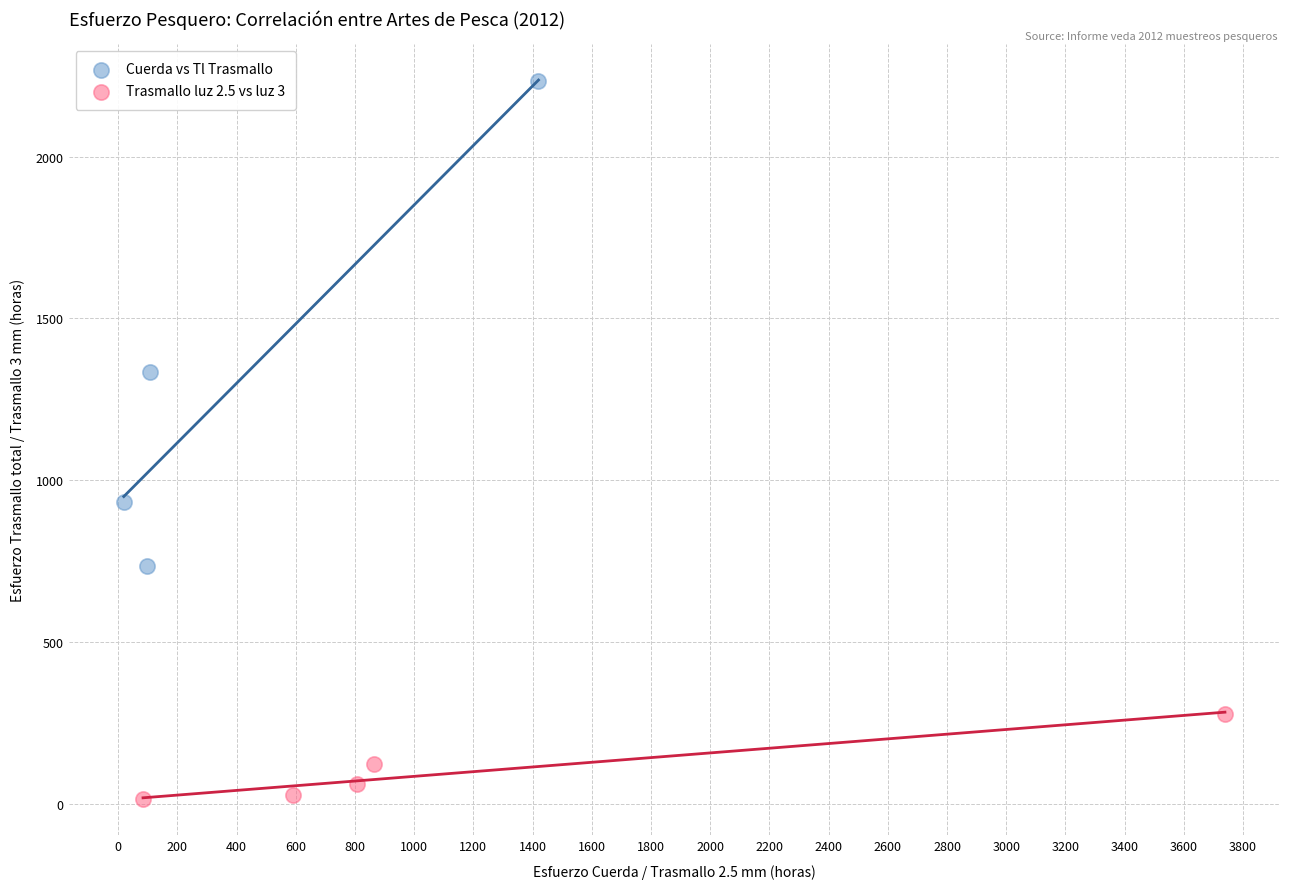

Which series contains the lowest Y value?

Trasmallo luz 2.5 vs luz 3